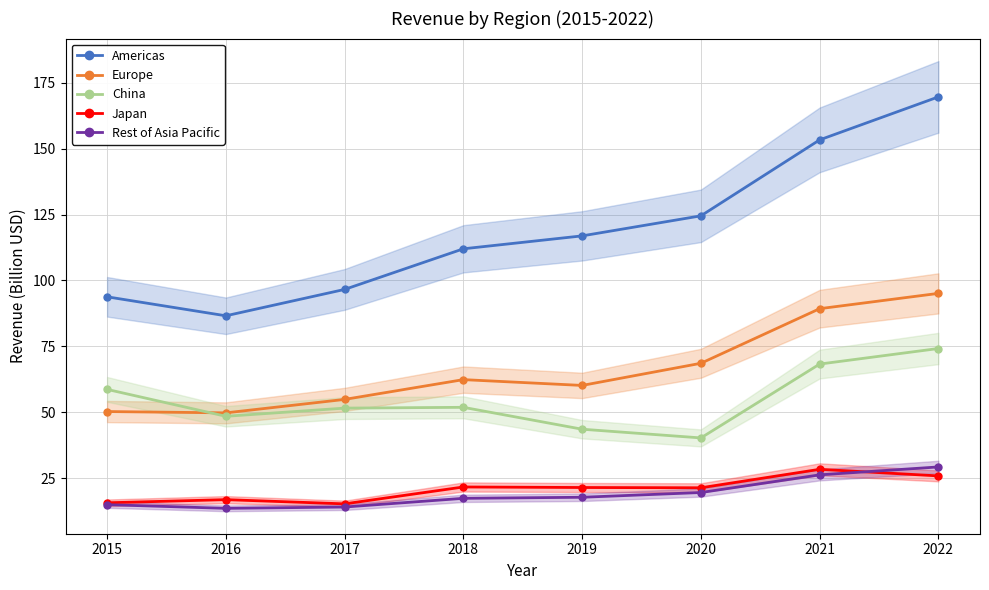

Rank the series at 2018 from lowest to highest value.

Rest of Asia Pacific, Japan, China, Europe, Americas